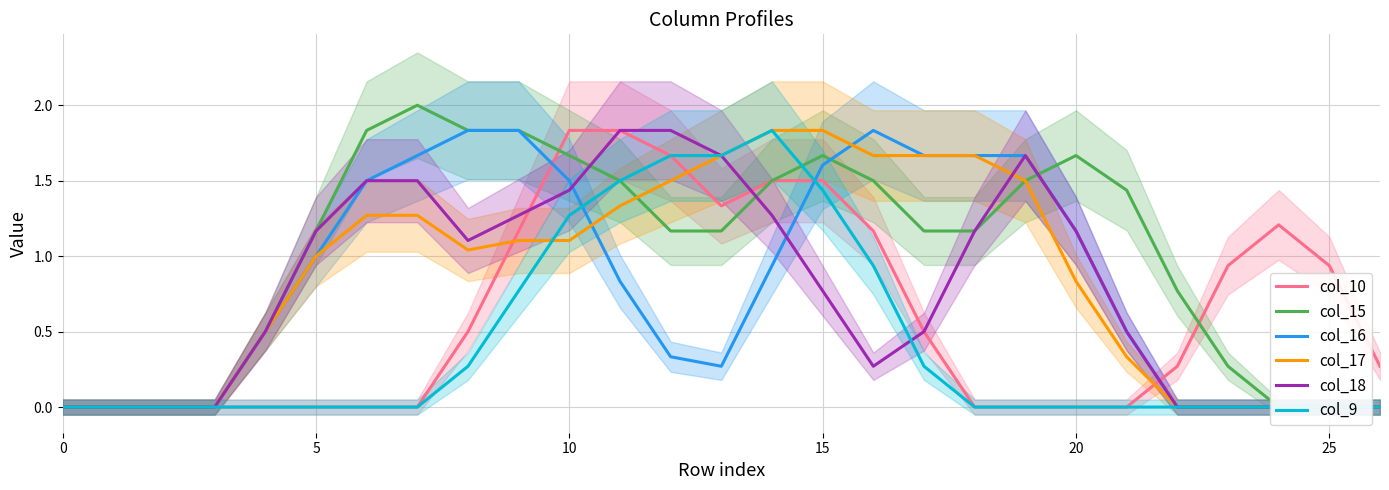

True or false: col_10 has a value of 1.2 at 0.

False